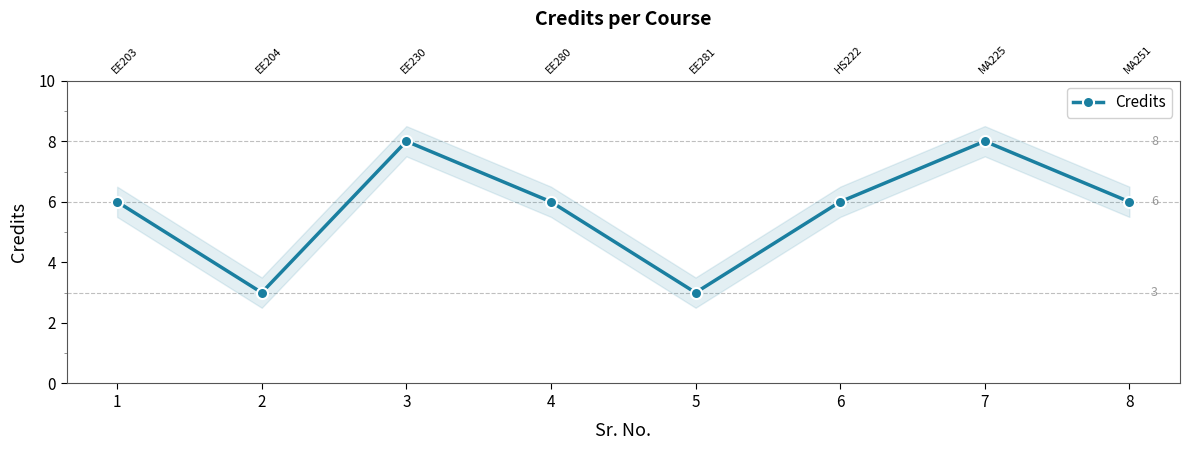

At which category does the chart reach its peak across all series?

3